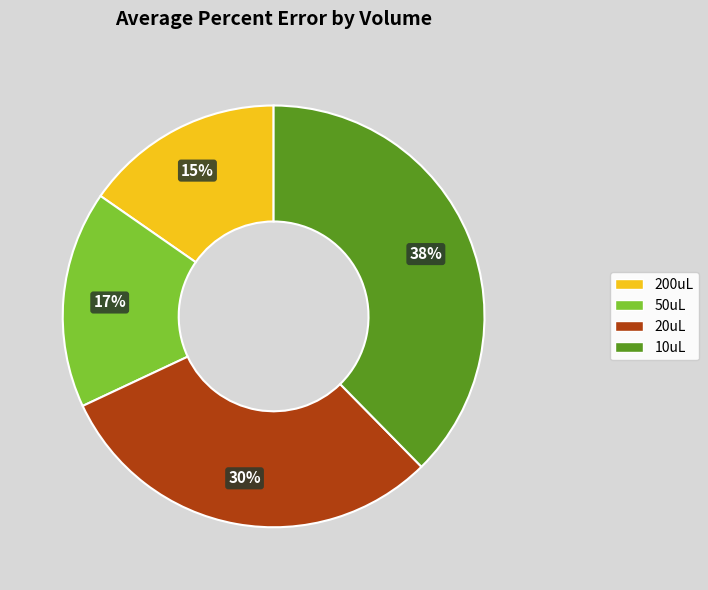

Does any single category account for the majority?

No